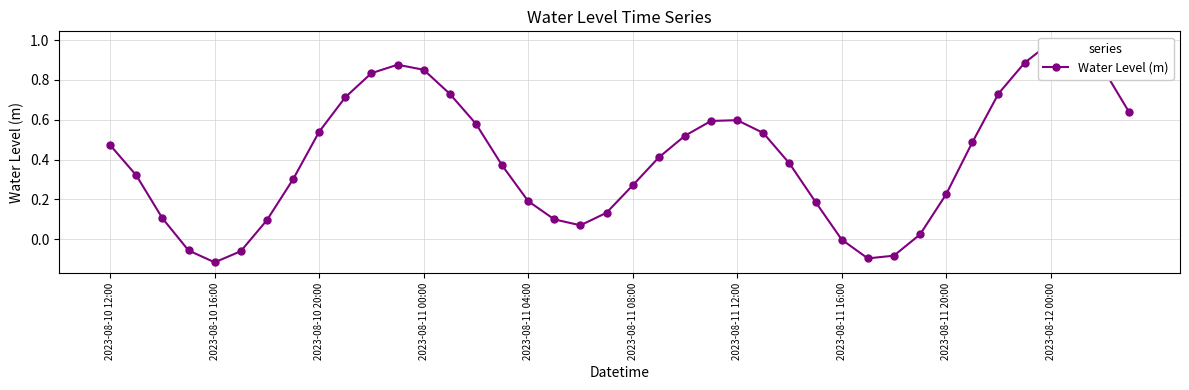

What is the average value?

0.4